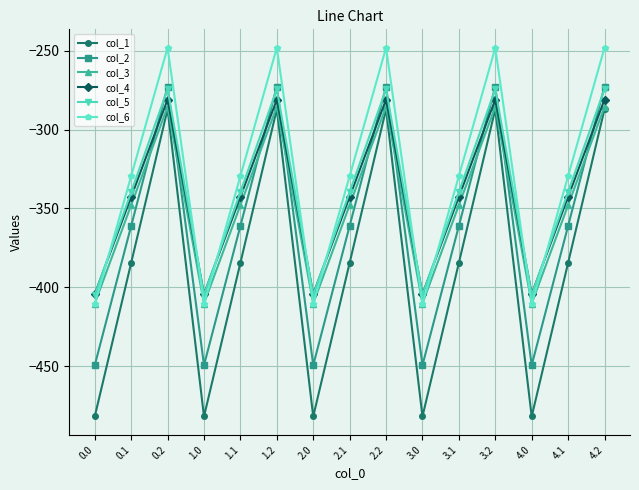

How many series are shown in this chart?

6